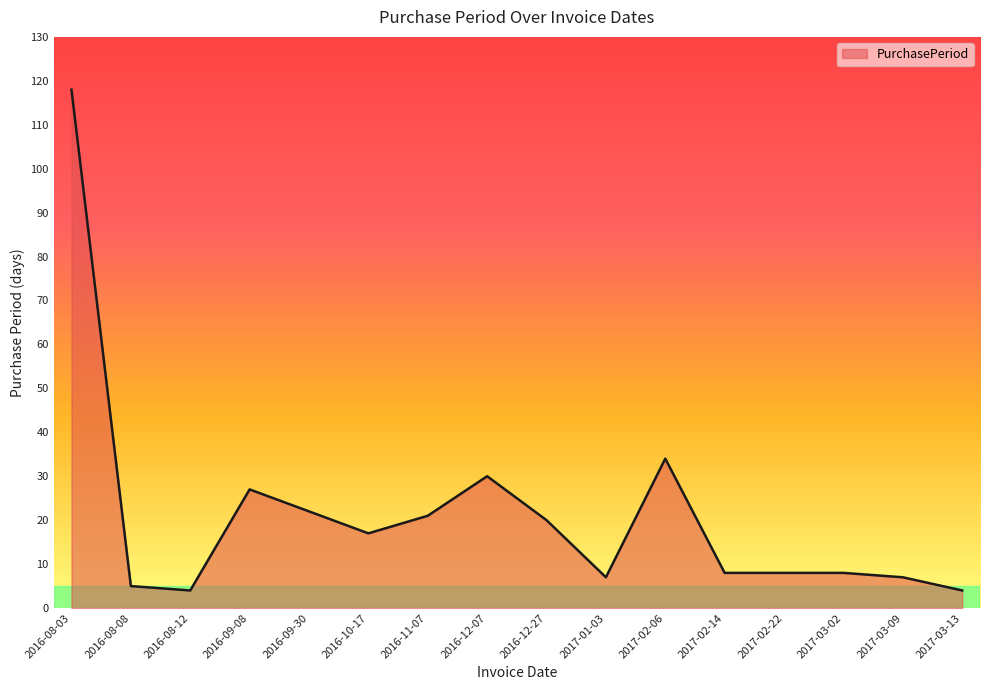

What is the difference between the maximum and minimum values?

114